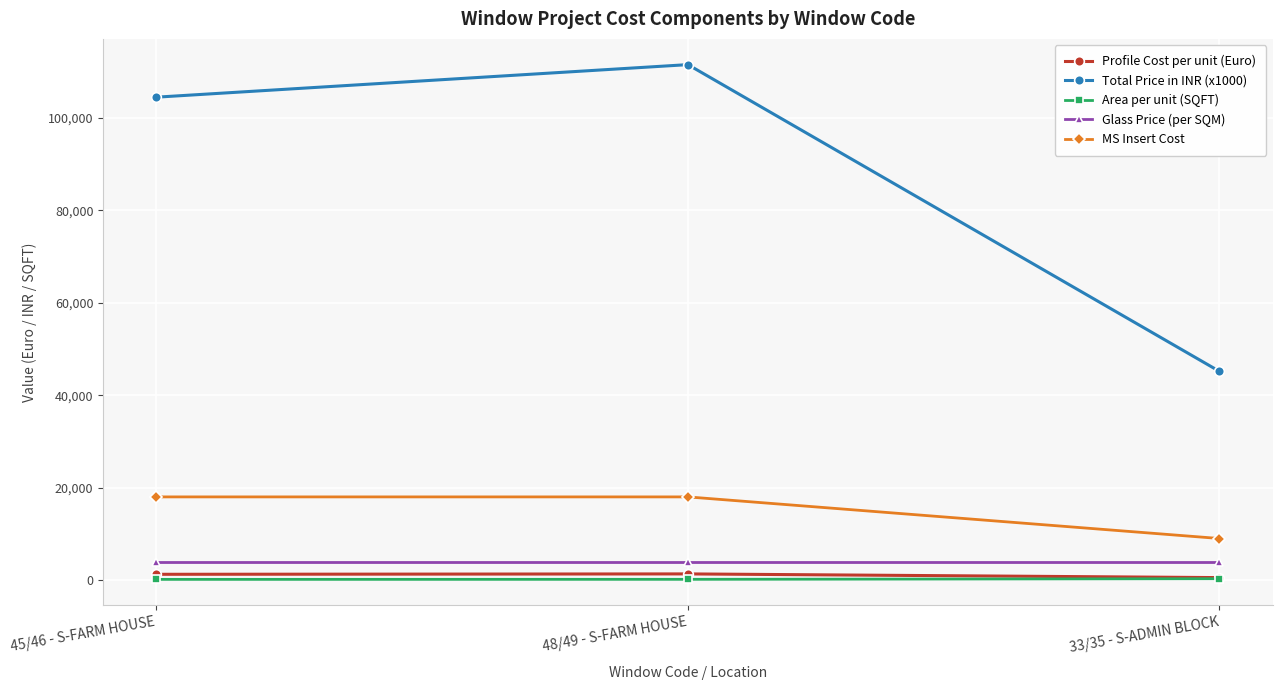

Which series has the largest total across all categories?

Total Price in INR (x1000)